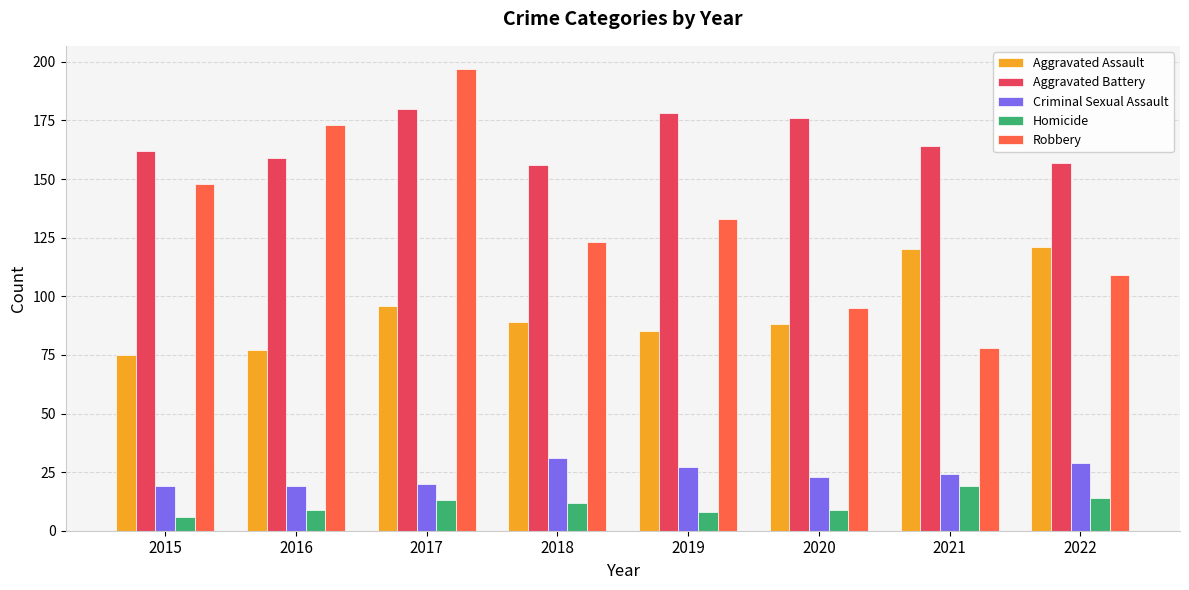

Reading right to left, list all the values displayed in this chart.

Aggravated Assault: 121	120	88	85	89	96	77	75
Aggravated Battery: 157	164	176	178	156	180	159	162
Criminal Sexual Assault: 29	24	23	27	31	20	19	19
Homicide: 14	19	9	8	12	13	9	6
Robbery: 109	78	95	133	123	197	173	148